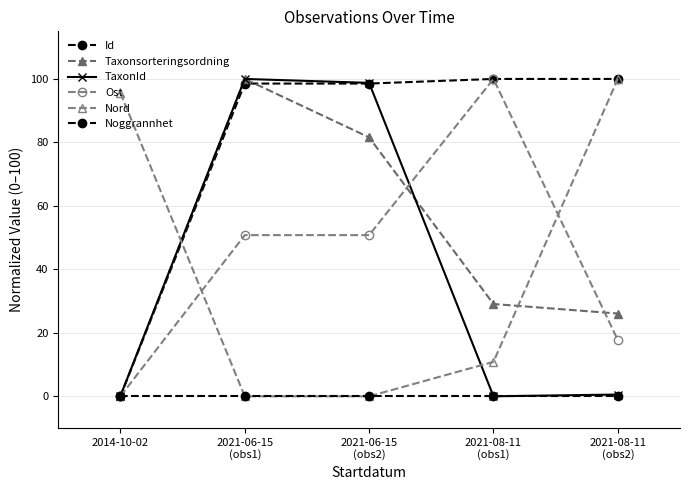

What is the total value across all series at 2021-08-11
(obs1)?

239.9